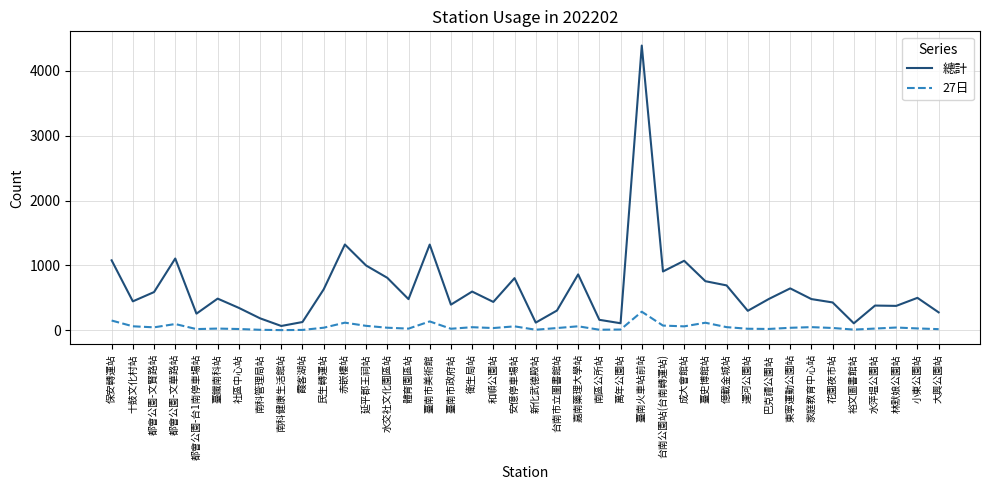

The value of 總計 at 赤嵌樓站 is 1322. True or false?

True